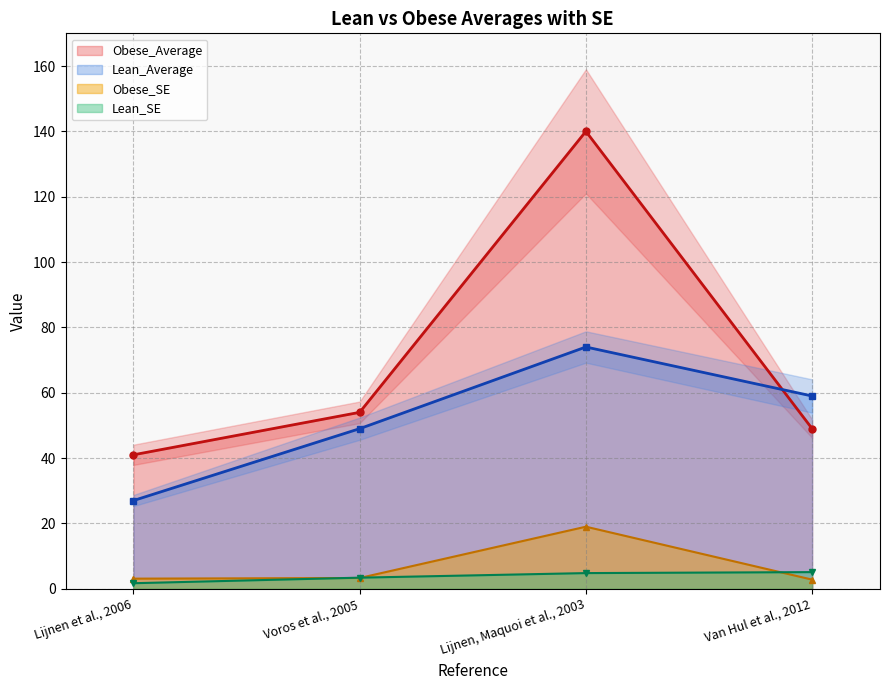

True or false: Lean_SE and Obese_Average intersect in this chart.

False